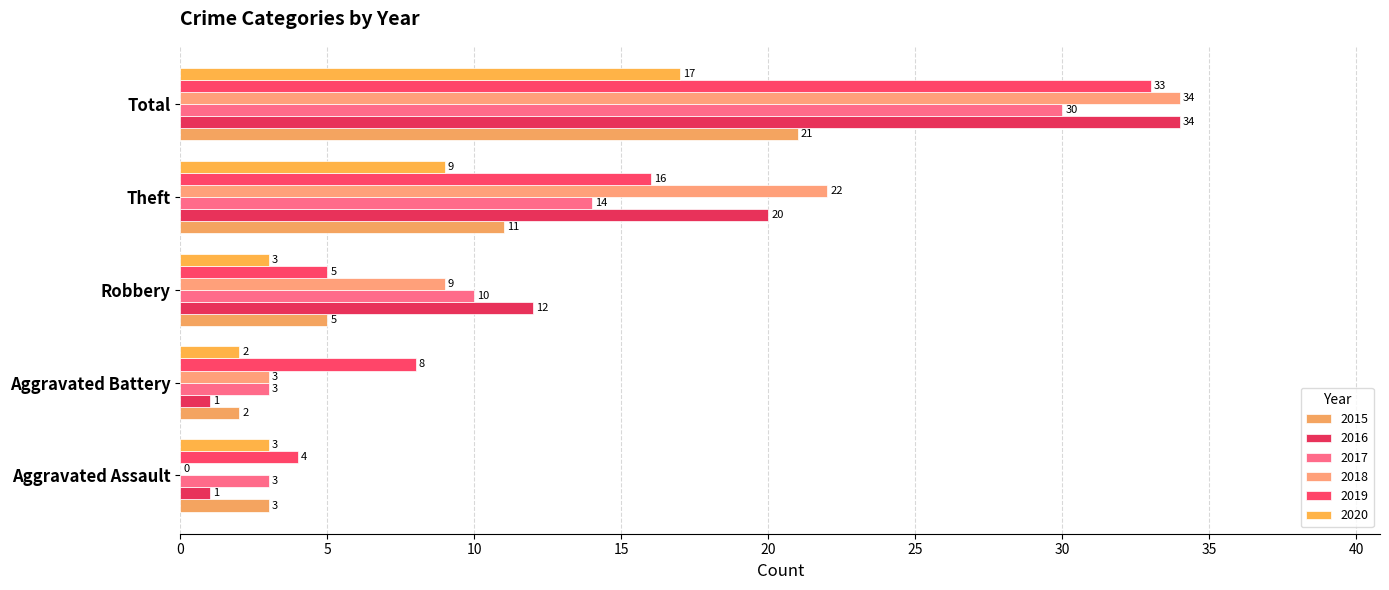

What is the minimum value for 2015?

2